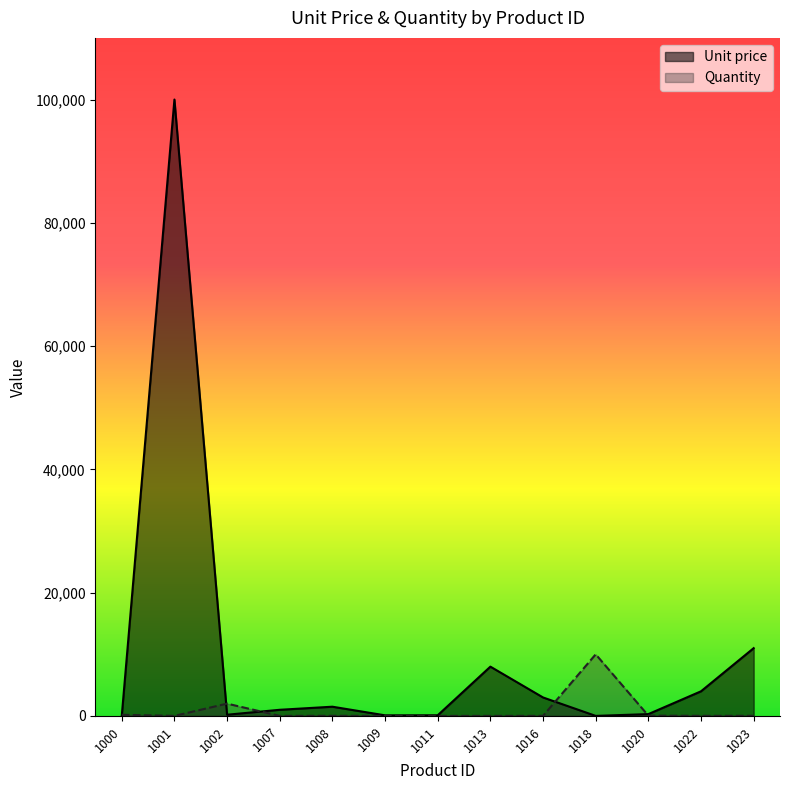

What is the difference between the Unit price values at 1011 and 1016?

2890